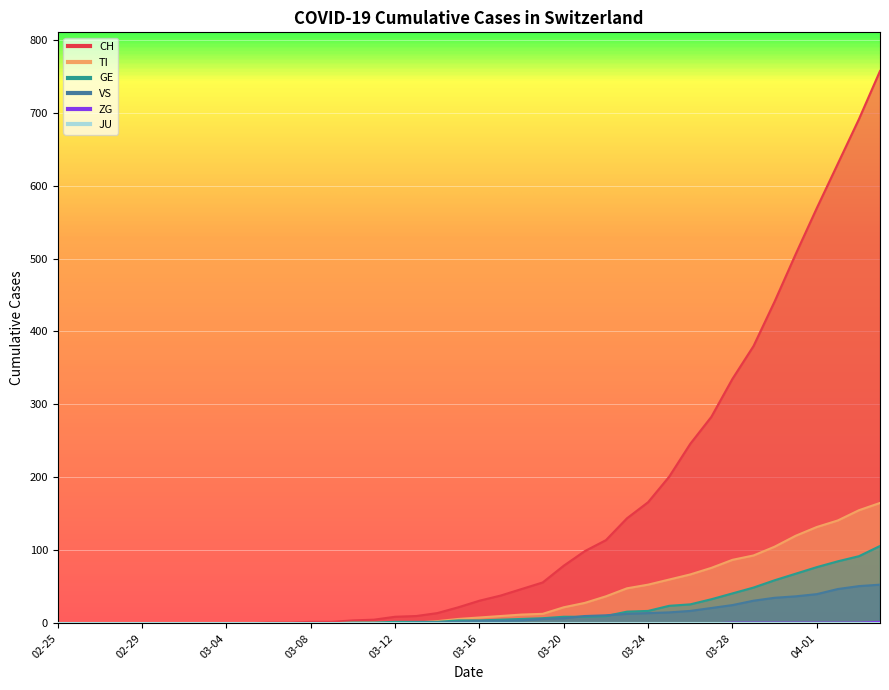

Which series has the largest range (max minus min)?

CH